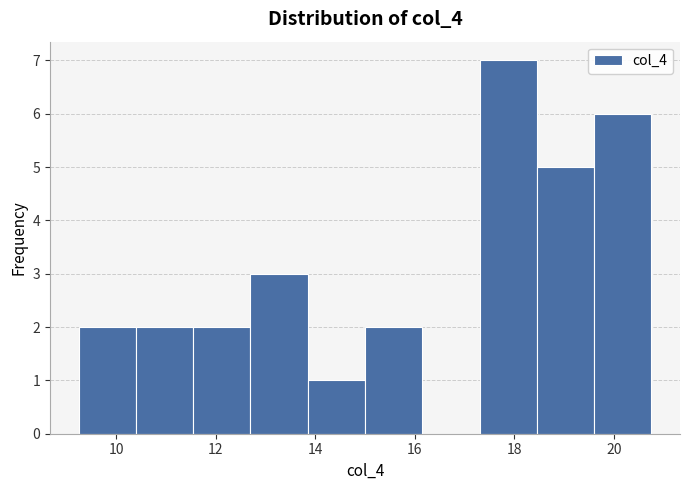

How tall is the bar that spans 12.70 to 13.85 on the x-axis? Neither the bar edges nor the heights are printed on the chart, so give them approximately, as read against the axes.

3